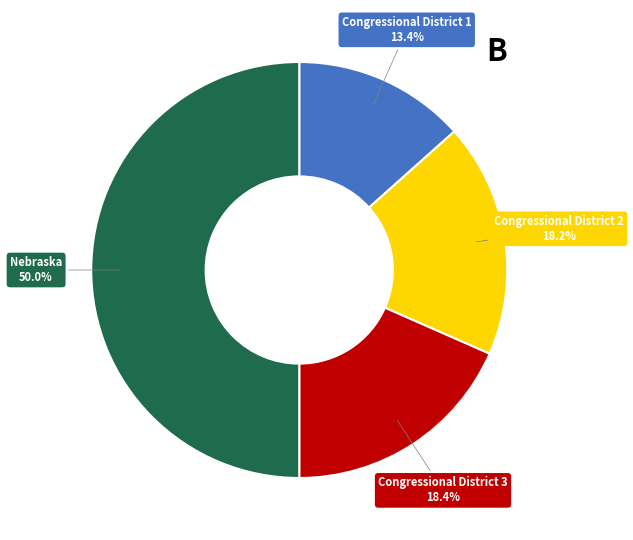

The Congressional District 1 slice represents 13% of the pie. True or false?

True